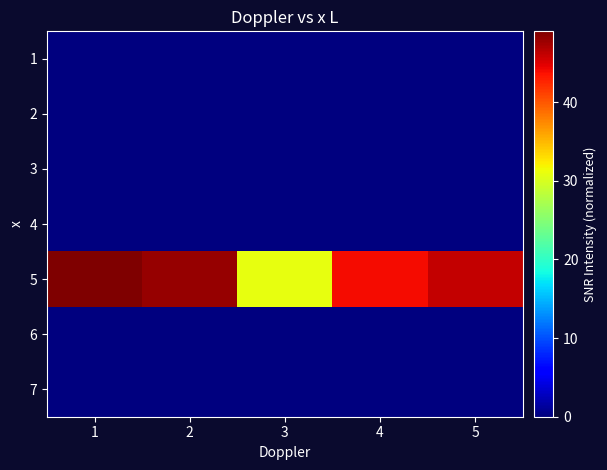

Between 5 and 1, which is larger?

5